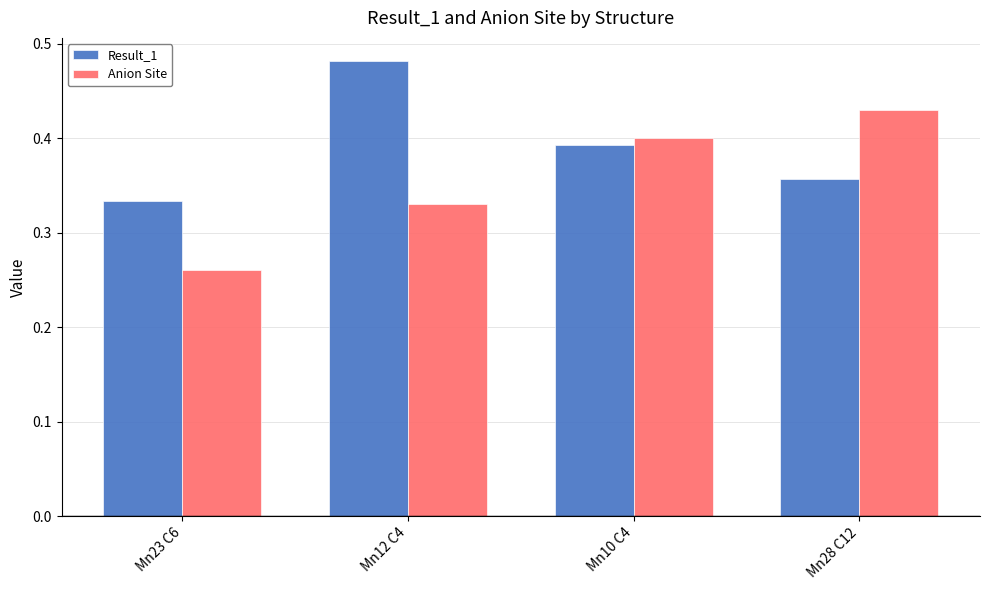

How many data points does each series have?

4